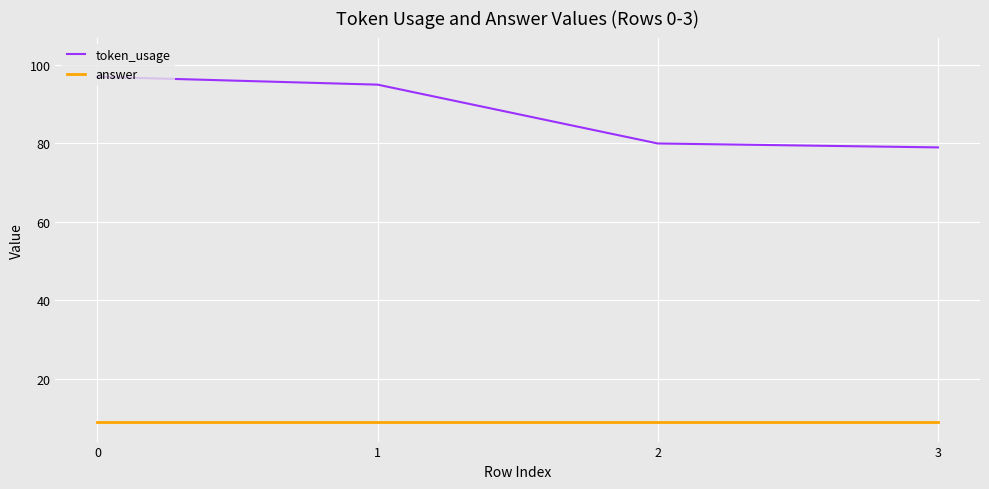

What is the total value across all series at 0?

106